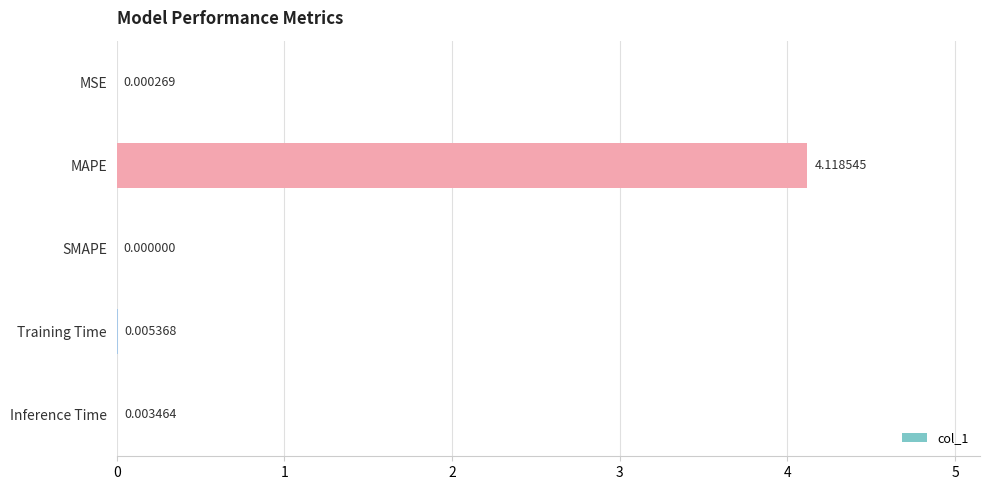

Between MAPE and MSE, which is larger?

MAPE